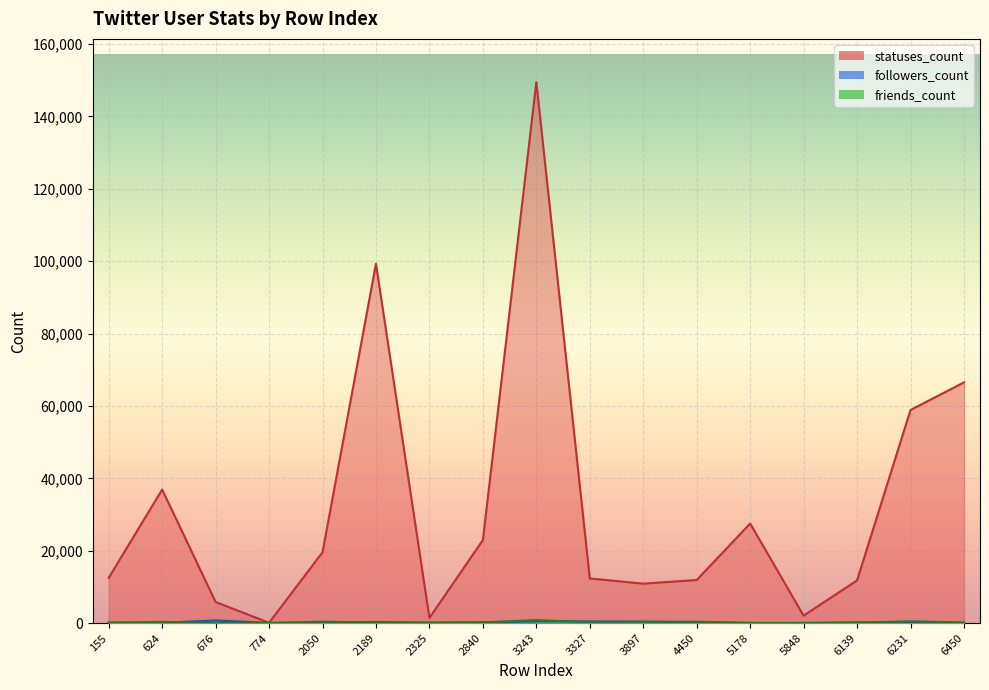

Reading left to right, extract all data points from this chart.

followers_count: 190	100	752	76	180	295	127	212	485	488	409	228	9	82	193	306	115
friends_count: 24	355	53	17	414	131	105	216	833	279	395	392	95	2	122	526	180
statuses_count: 12516	36910	5856	104	19582	99300	1447	22955	149461	12346	10917	11917	27521	2076	11807	58893	66524